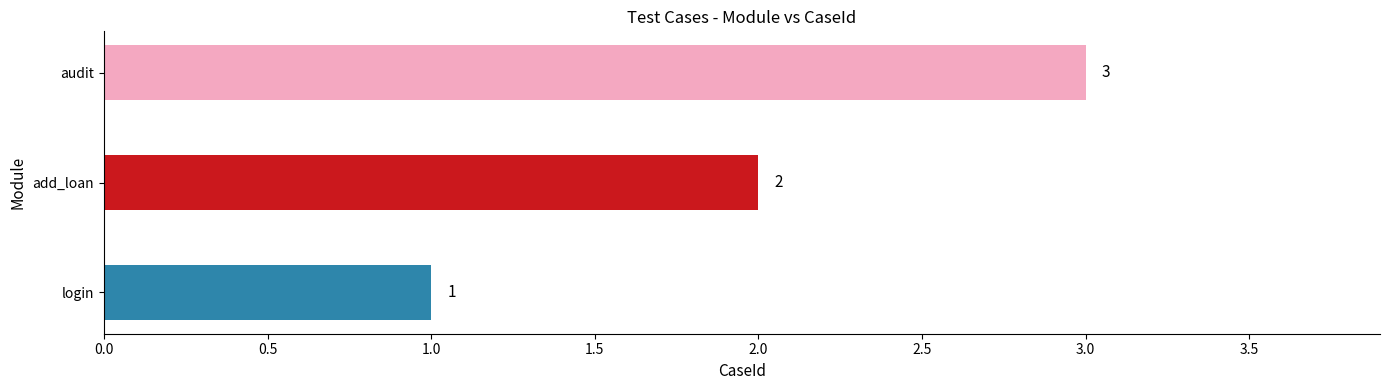

What is the average value?

2